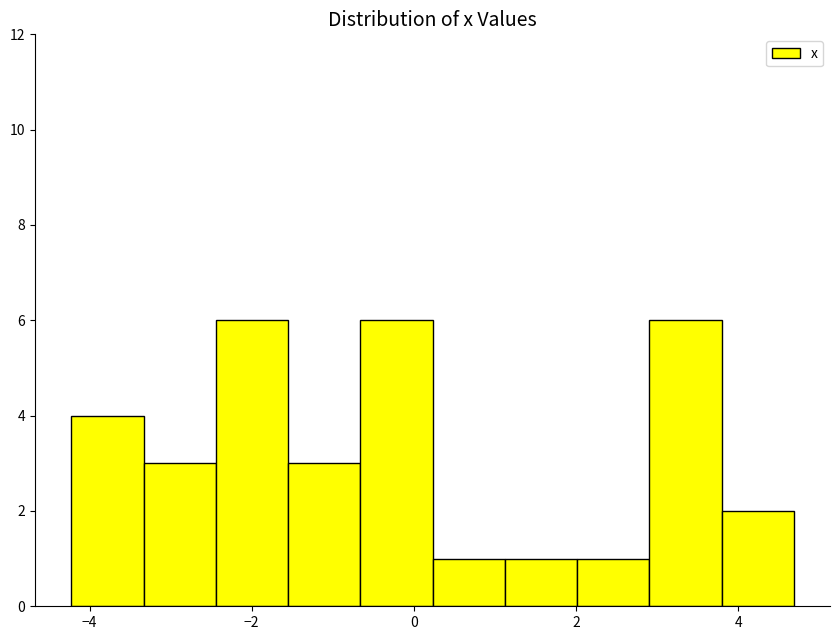

What is the height of the bar covering 3.8 to 4.6 on the x-axis? Neither the bar edges nor the heights are printed on the chart, so give them approximately, as read against the axes.

2